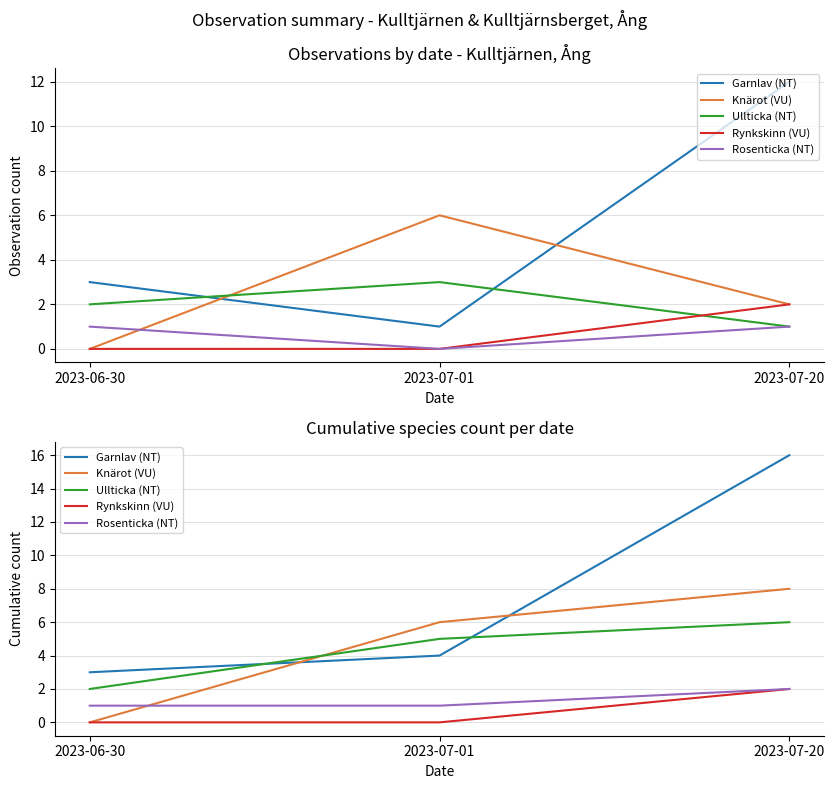

What is the label of the 2nd point from the left?

2023-07-01